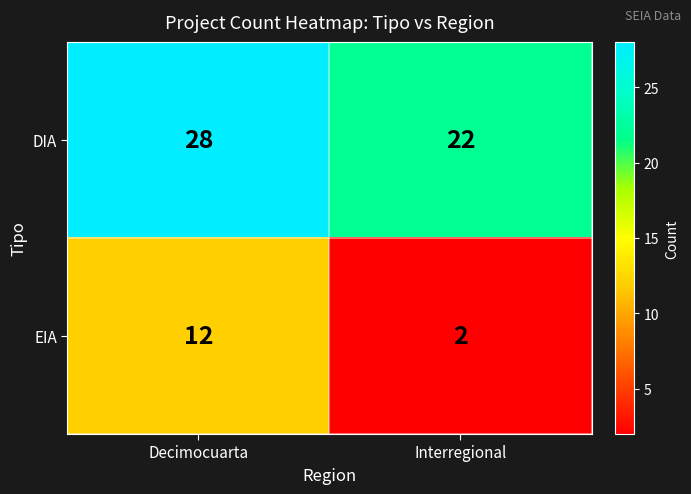

Rank the series by their maximum value, from highest to lowest.

DIA, EIA